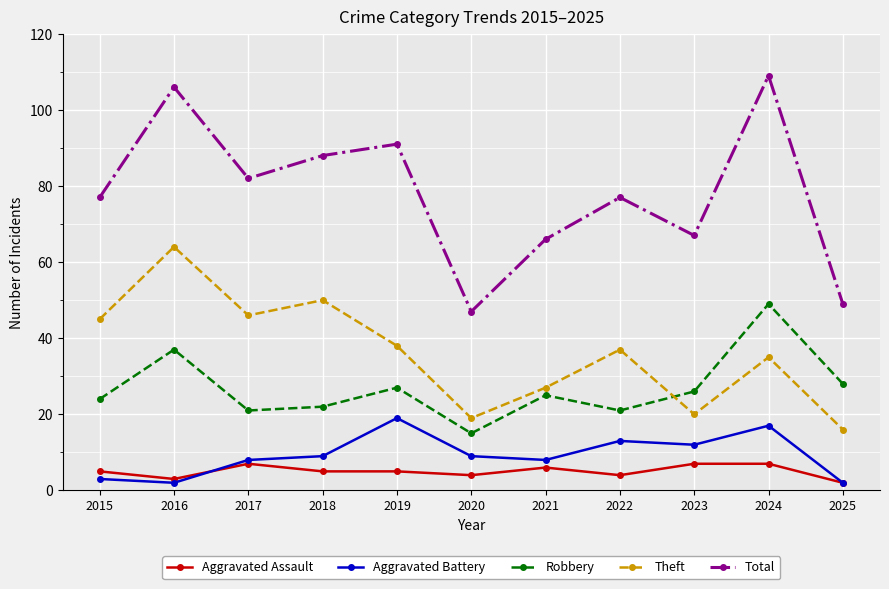

What is the difference between the highest and lowest values at 2016?

104